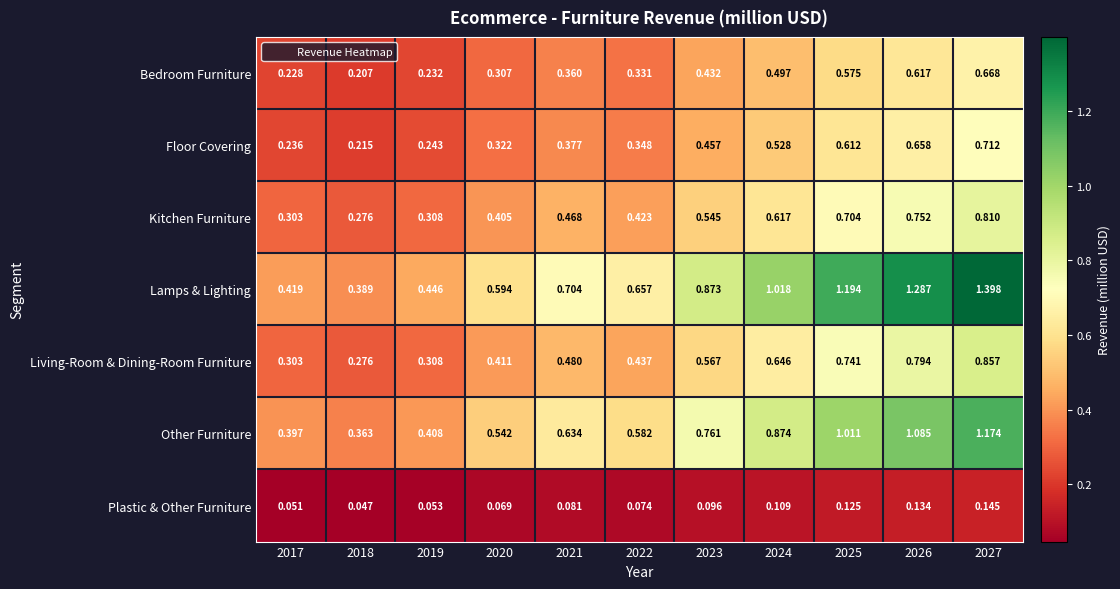

Which series has the largest total across all categories?

Lamps & Lighting